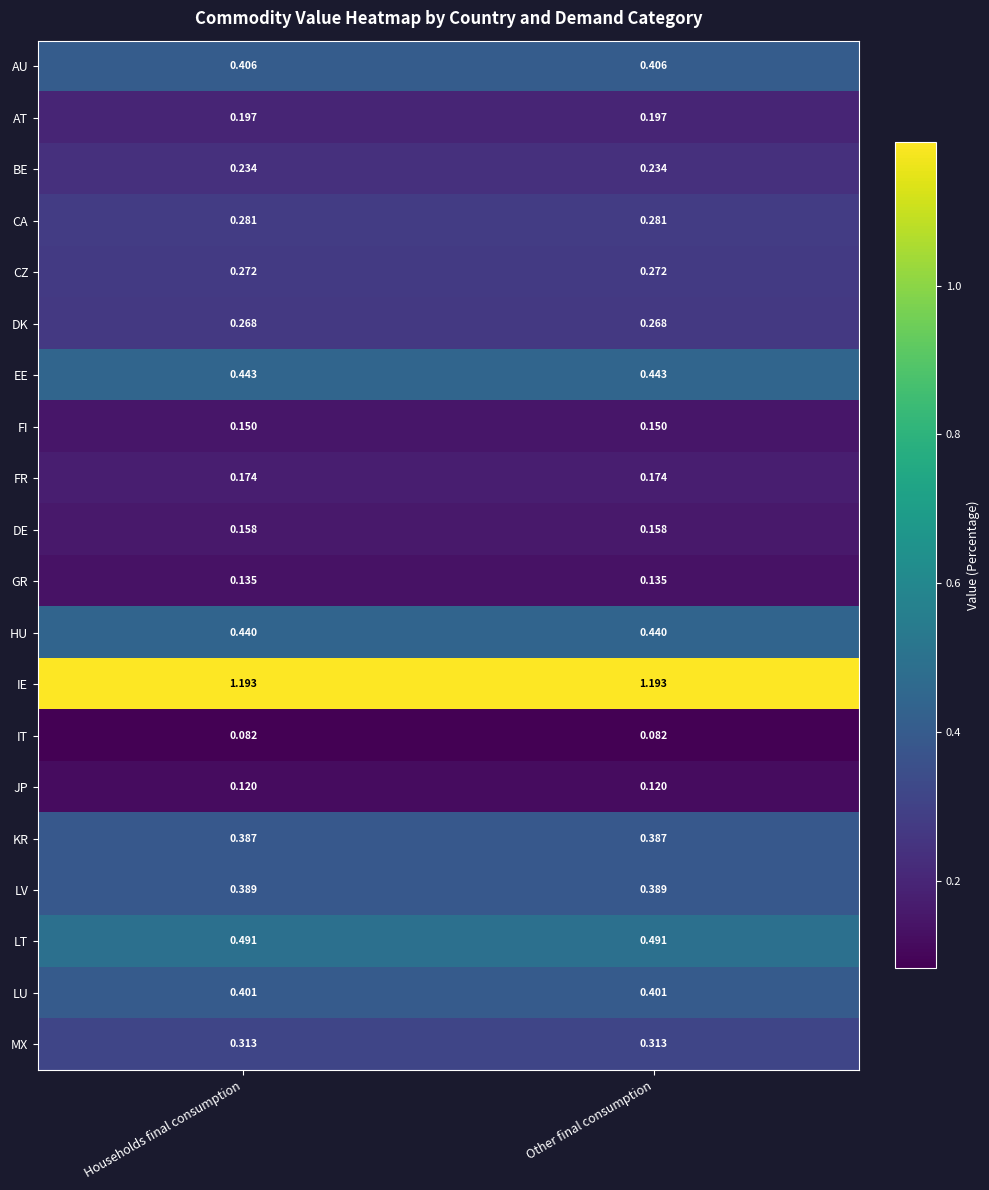

Which series has the largest total across all categories?

IE